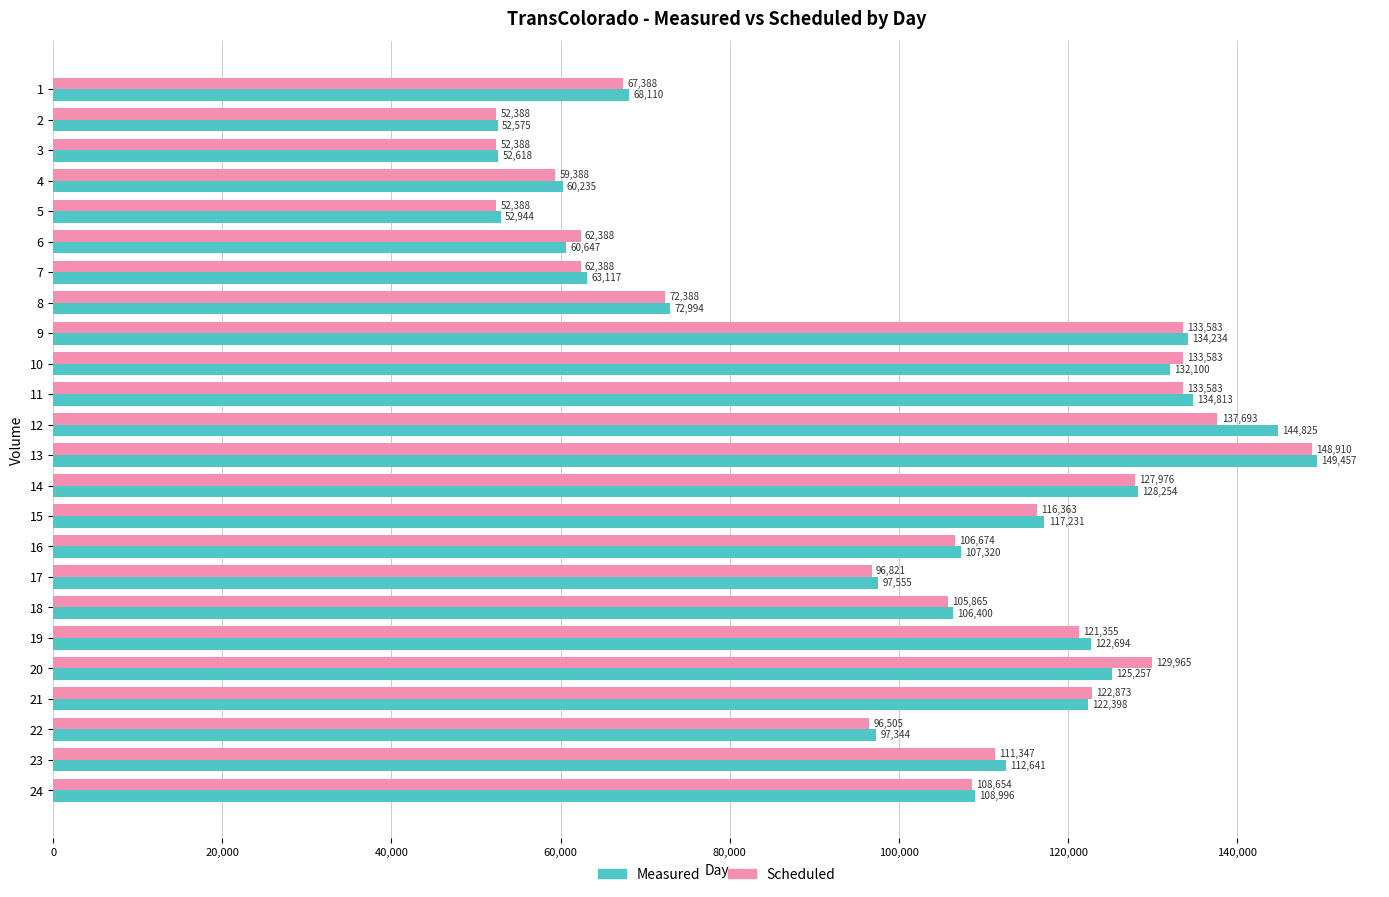

What is the difference between the Measured values at 14 and 15?

11023